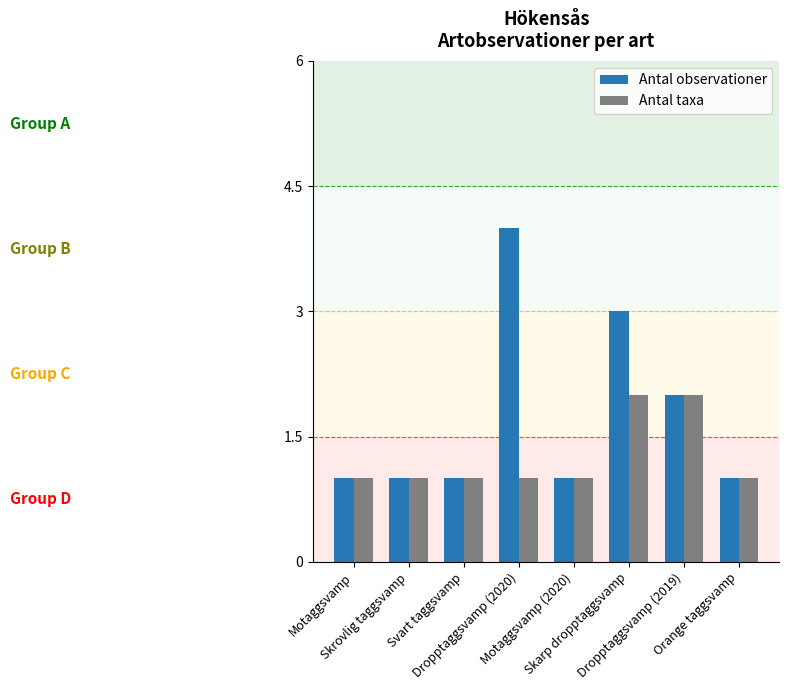

What is the sum of the Antal taxa values at Motaggsvamp and Dropptaggsvamp (2019)?

3